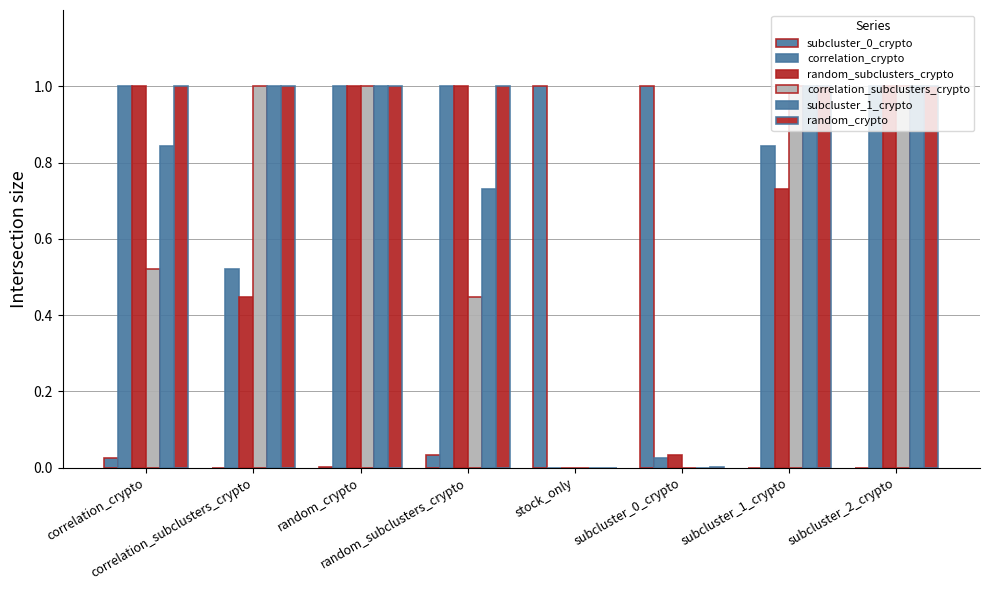

At how many categories does at least one series exceed 0?

8